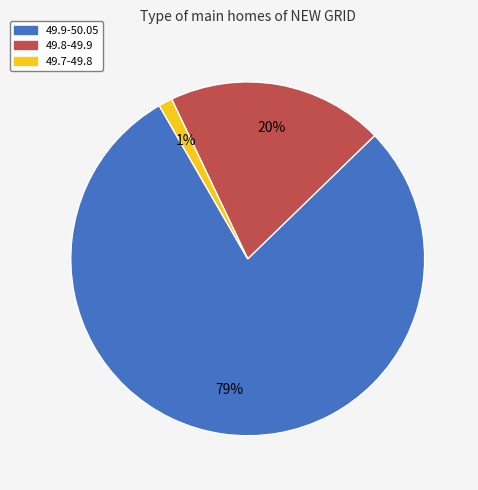

Rank the categories by value from highest to lowest.

49.9-50.05, 49.8-49.9, 49.7-49.8